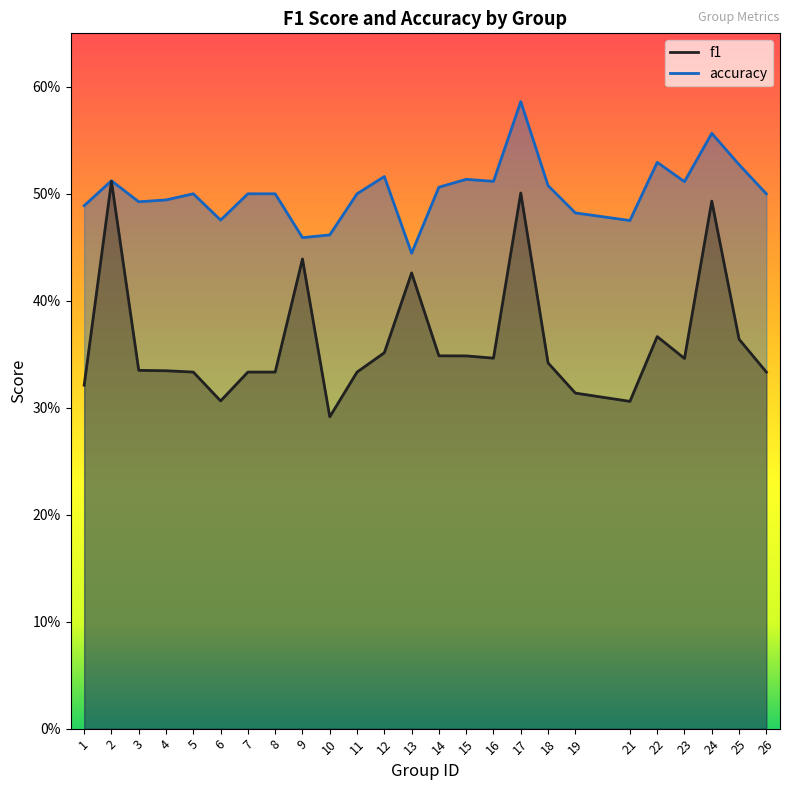

Where is the first local maximum for accuracy?

2